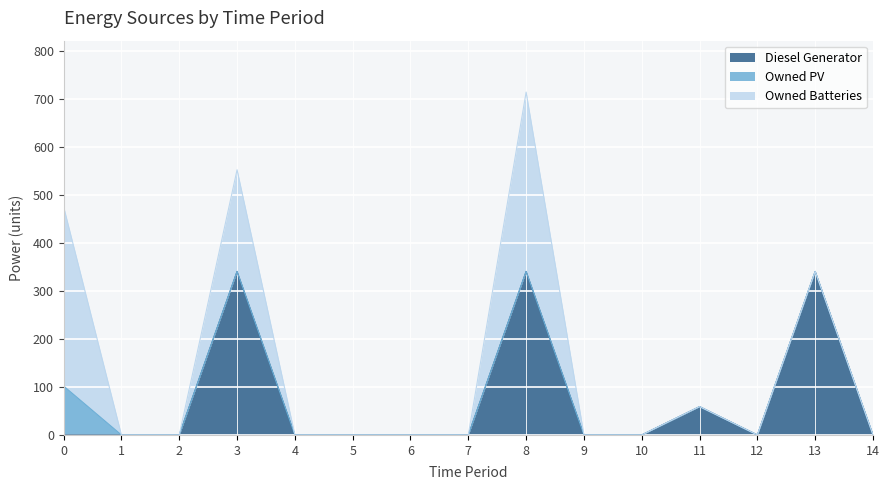

Where is the first local minimum for Diesel Generator?

12